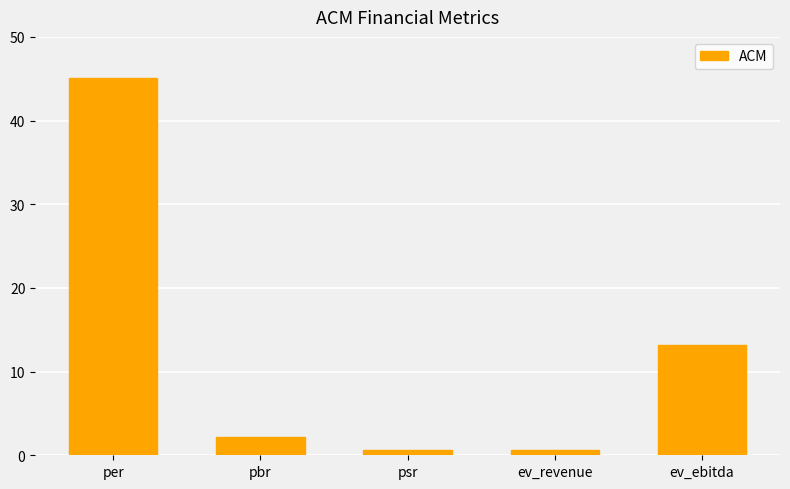

What is the difference between the second highest and minimum values?

12.6